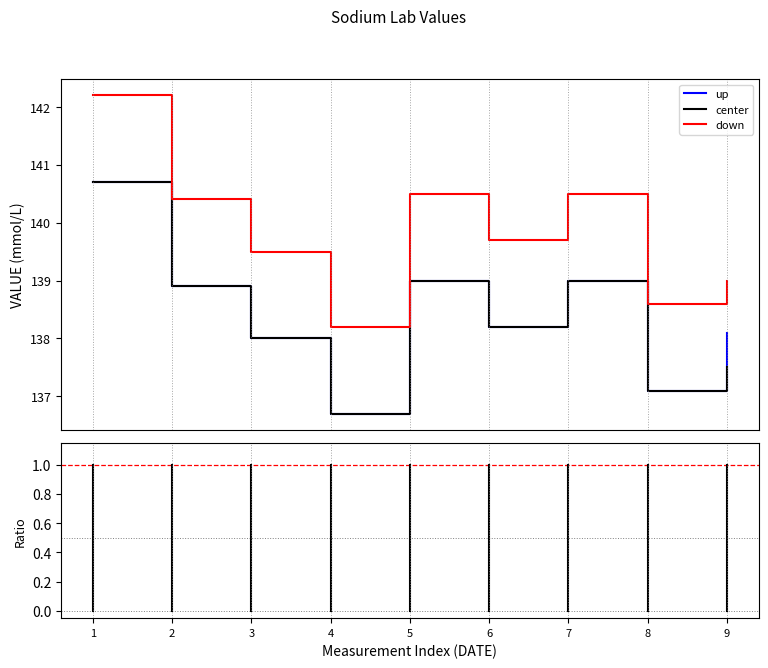

What is the maximum value shown in the chart?

142.2